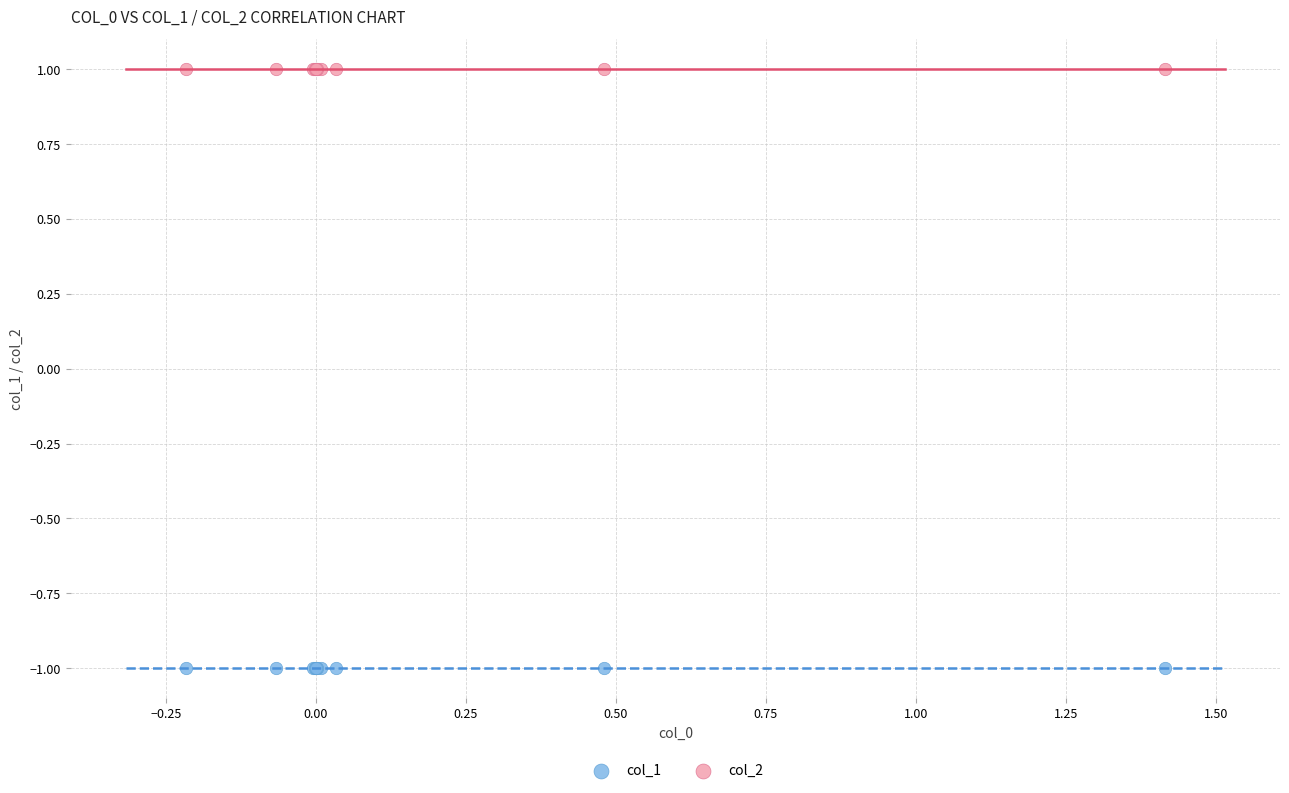

Which series contains the lowest Y value?

col_1